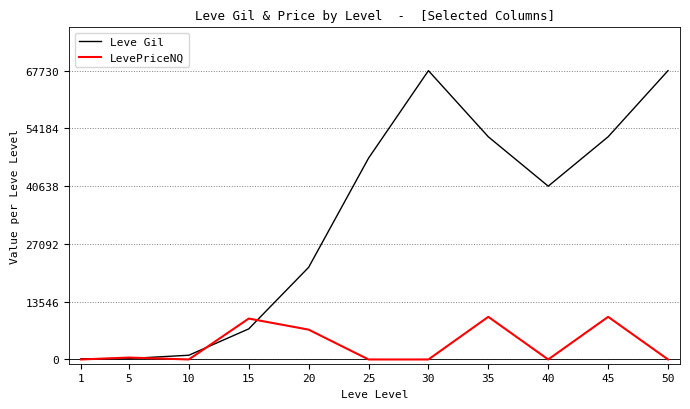

List the series in order of their peak value, highest first.

Leve Gil, LevePriceNQ